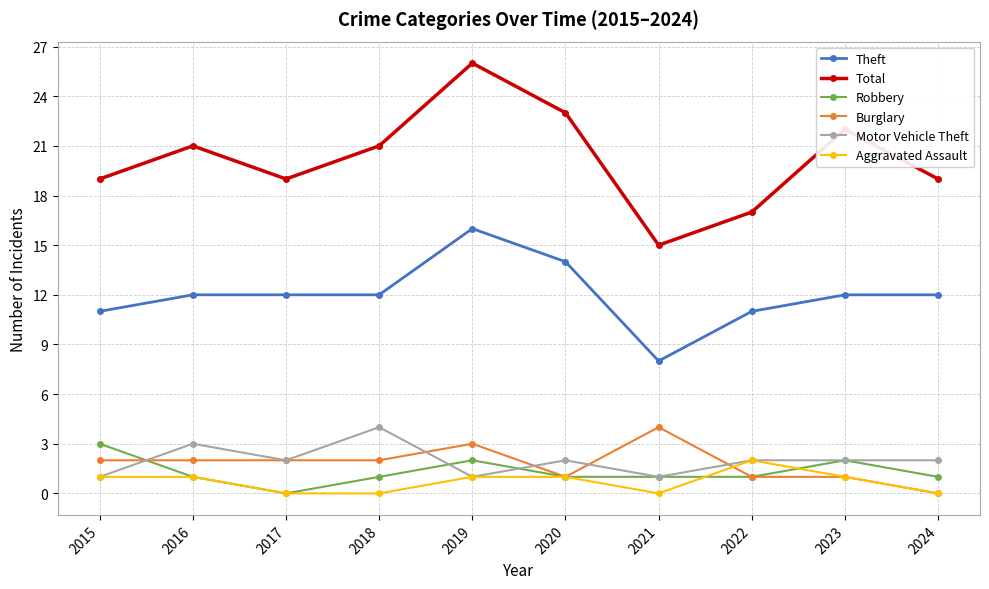

How many interior local valleys does the Total series have?

2